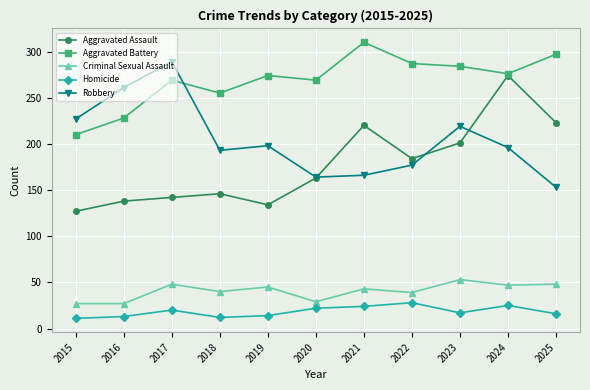

True or false: Aggravated Battery has a value of 442 at 2024.

False